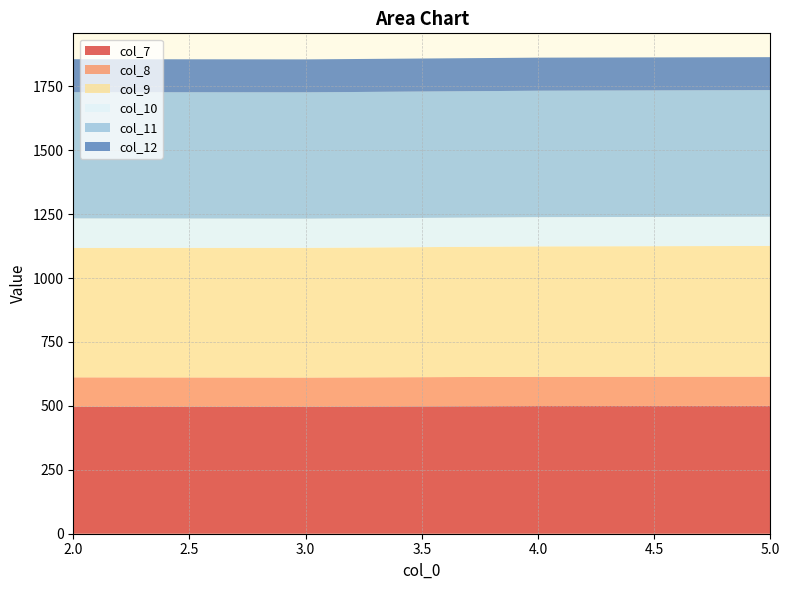

Reading left to right, extract all data points from this chart.

col_7: 2=496.2	3=496.5	4=499.4	5=500.1
col_8: 2=115.4	3=114.3	4=114.4	5=114.4
col_9: 2=506.0	3=507.0	4=510.0	5=511.0
col_10: 2=115.6	3=114.3	4=114.3	5=114.1
col_11: 2=493.4	3=494.0	4=494.4	5=495.3
col_12: 2=129.2	3=128.9	4=129.4	5=128.9